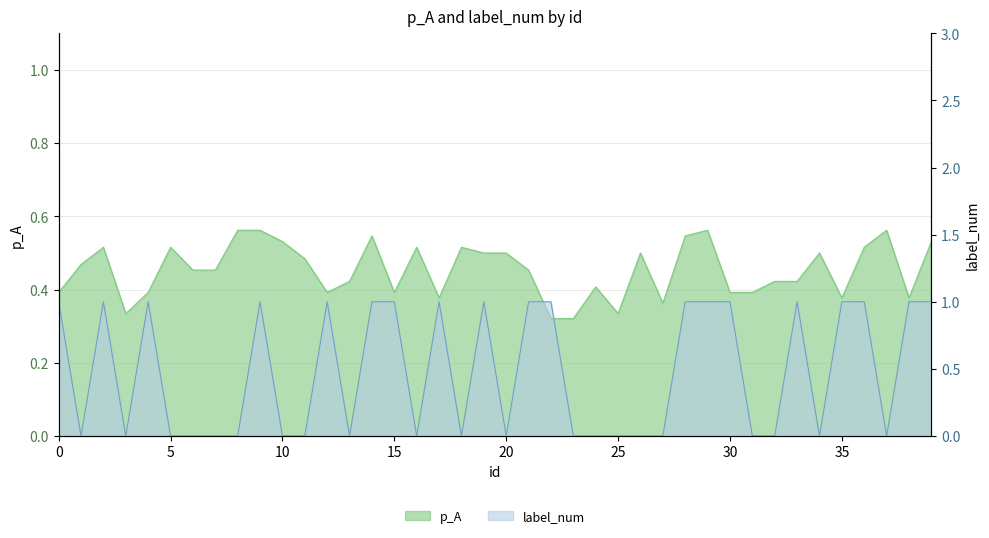

What is the difference between the p_A values at 12 and 20?

0.1